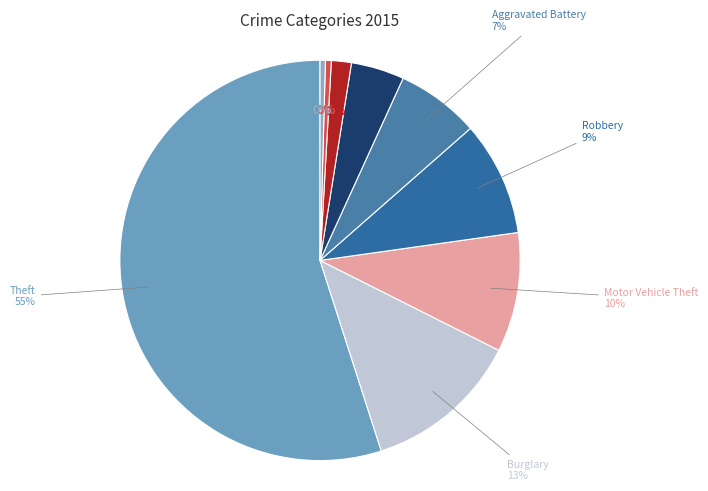

Rank the categories by value from highest to lowest.

Theft, Burglary, Motor Vehicle Theft, Robbery, Aggravated Battery, Aggravated Assault, Criminal Sexual Assault, Homicide, Arson